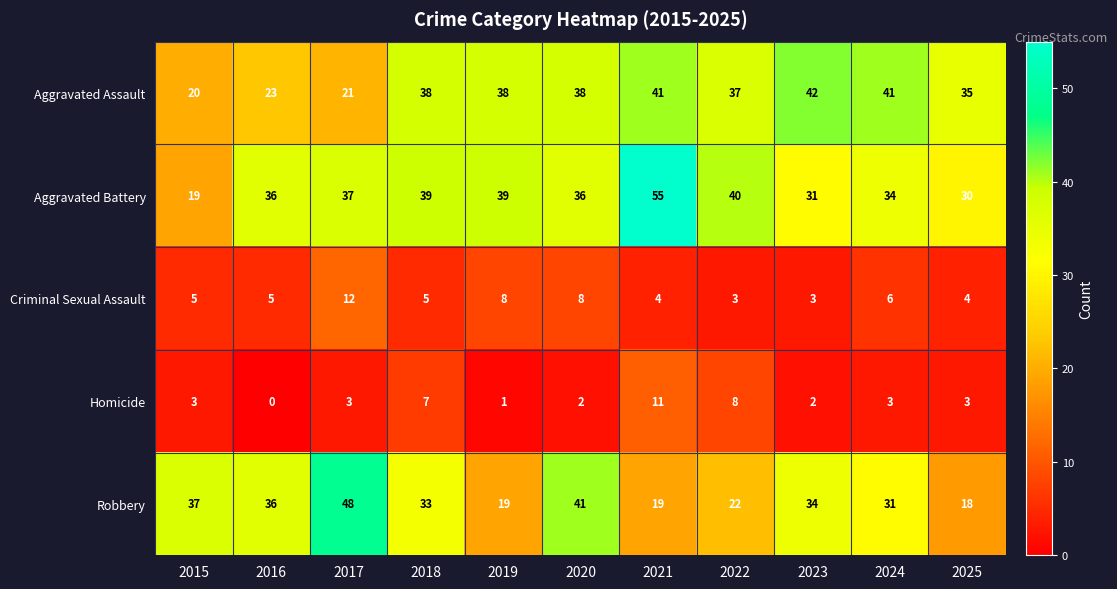

What is the average value of the Criminal Sexual Assault series?

6